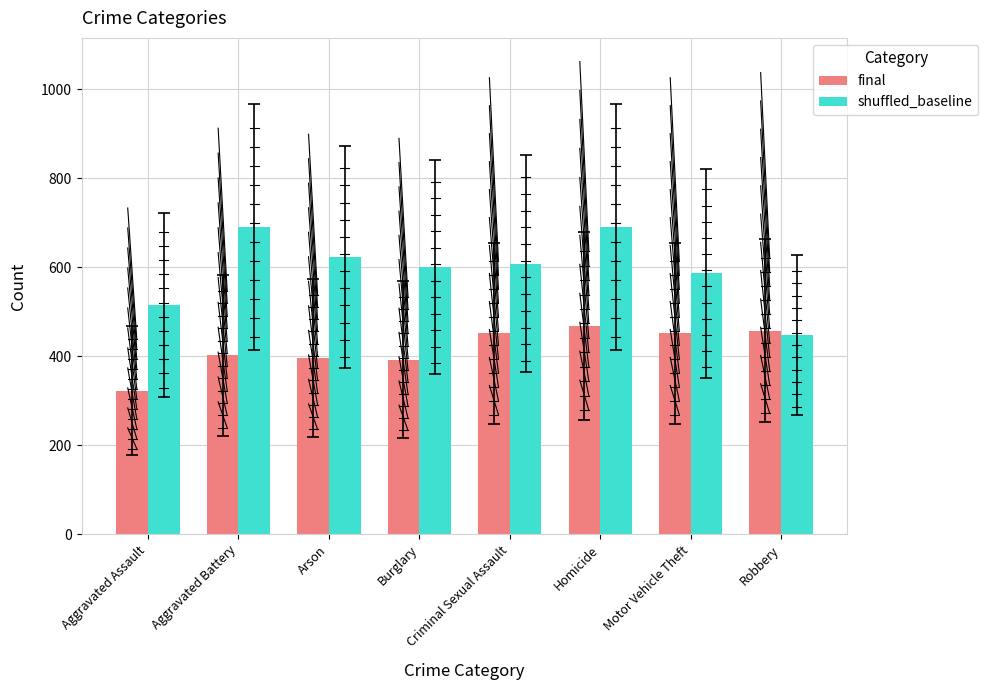

What is the approximate value of shuffled_baseline at Homicide, to the nearest 50?

700